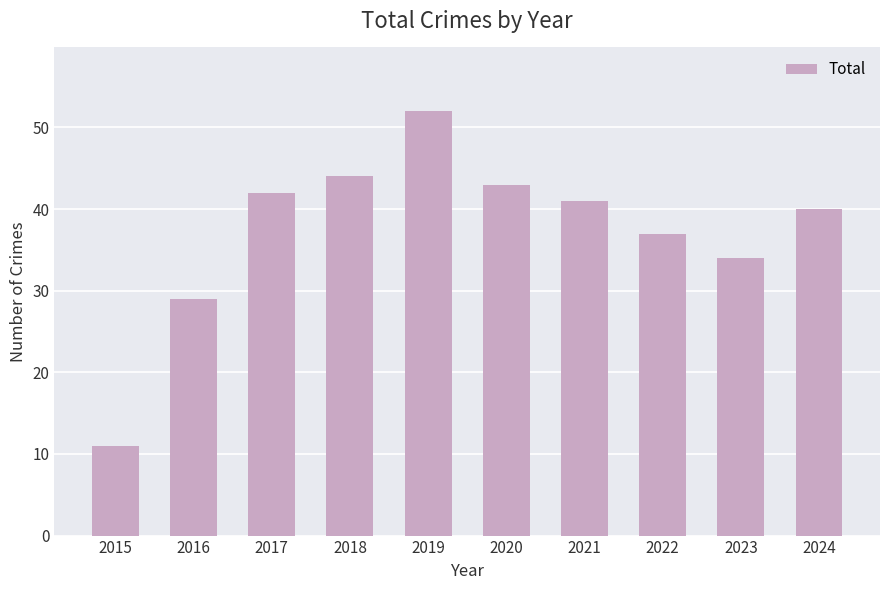

What is the value of the 1st bar from the left?

11